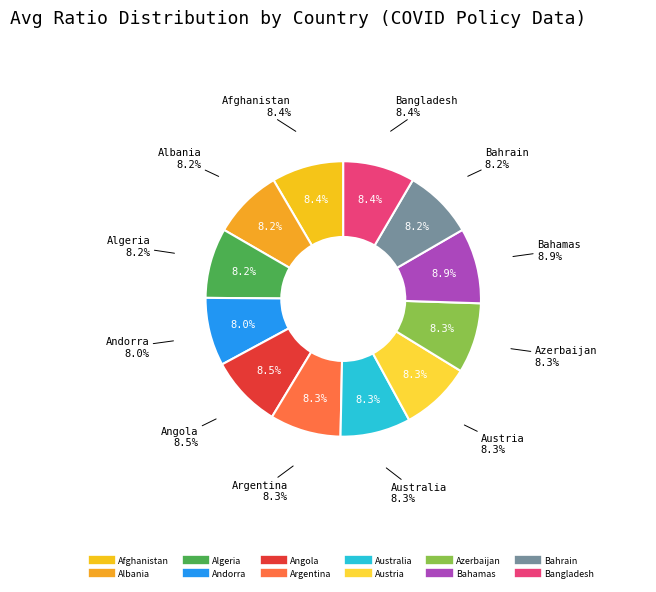

What is the total percentage of Angola and Austria?

16.8%